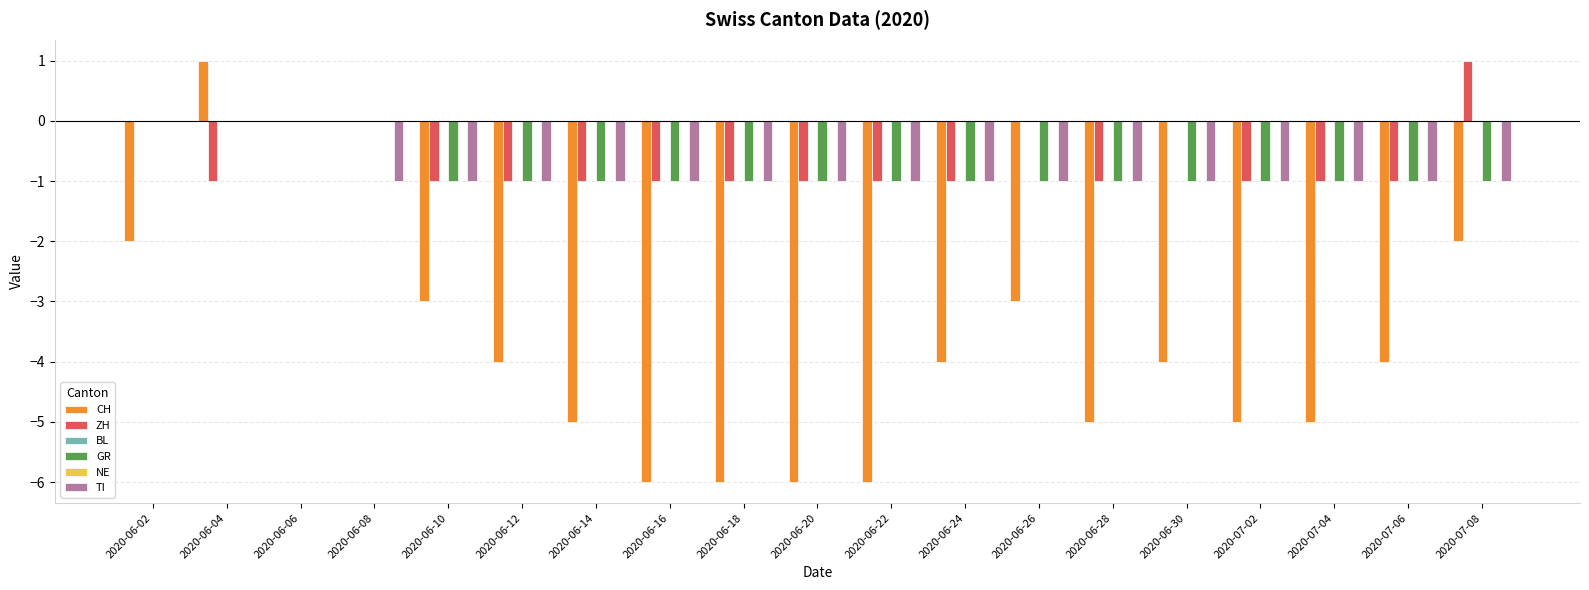

How many groups of bars are there?

19